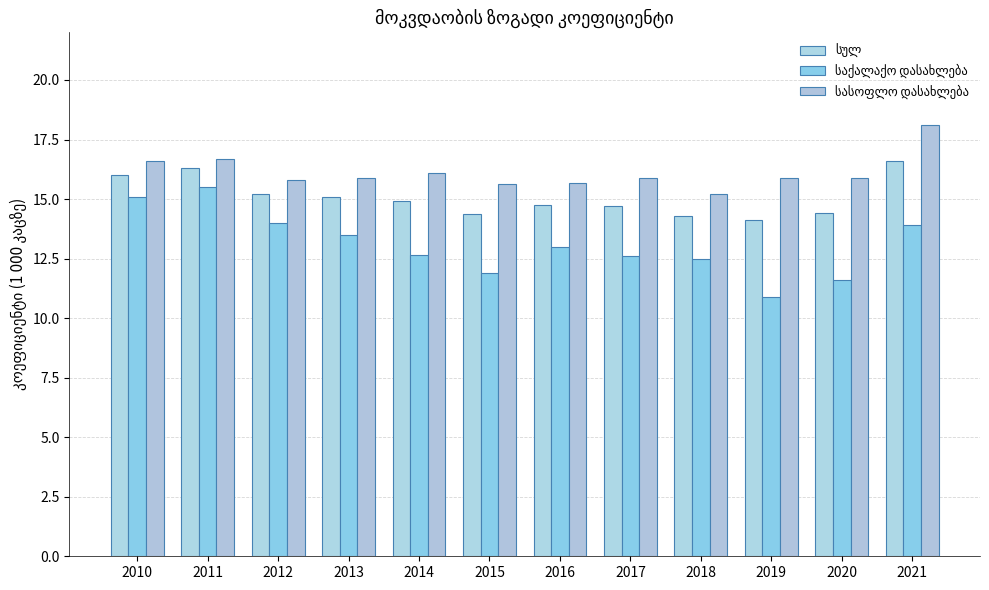

How many bars are there in total?

36